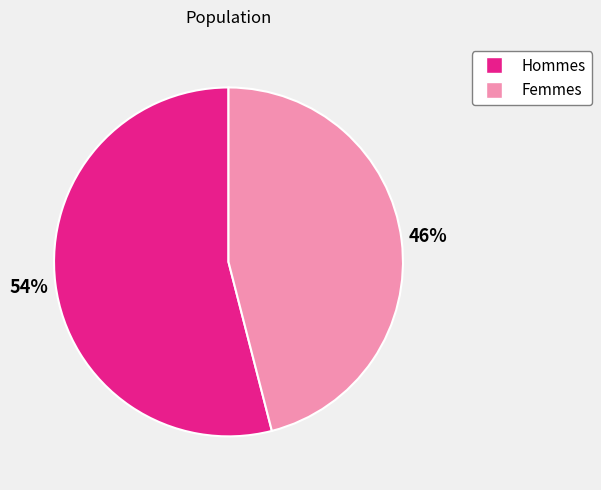

Is there a majority slice in this chart?

Yes